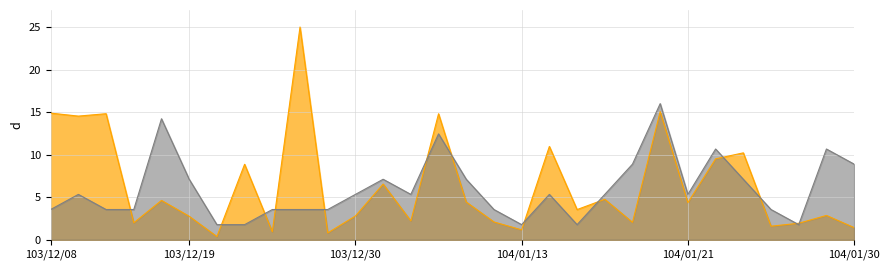

What position from the left is 104/01/30?

30